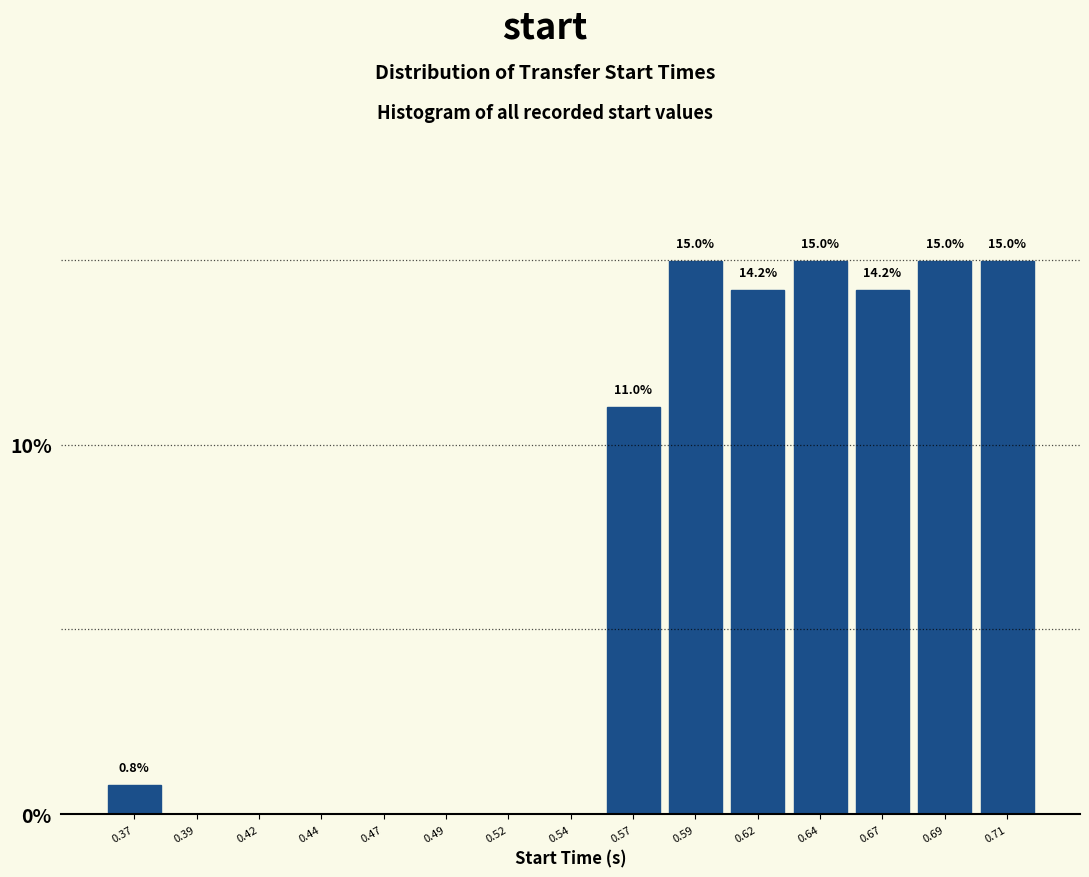

Reading left to right, extract all data points from this chart.

0.37=0.8	0.39=0.0	0.42=0.0	0.44=0.0	0.47=0.0	0.49=0.0	0.52=0.0	0.54=0.0	0.57=11.0	0.59=15.0	0.62=14.2	0.64=15.0	0.67=14.2	0.69=15.0	0.71=15.0